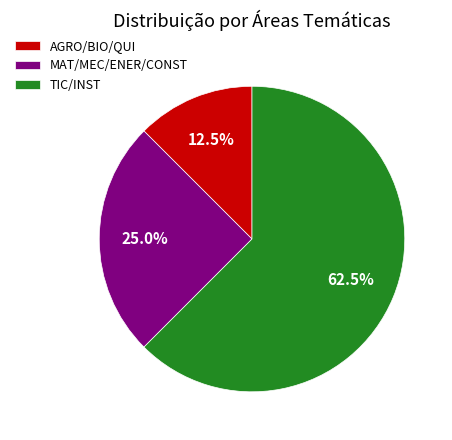

Approximately how many times larger is the value at TIC/INST compared to MAT/MEC/ENER/CONST?

2.5